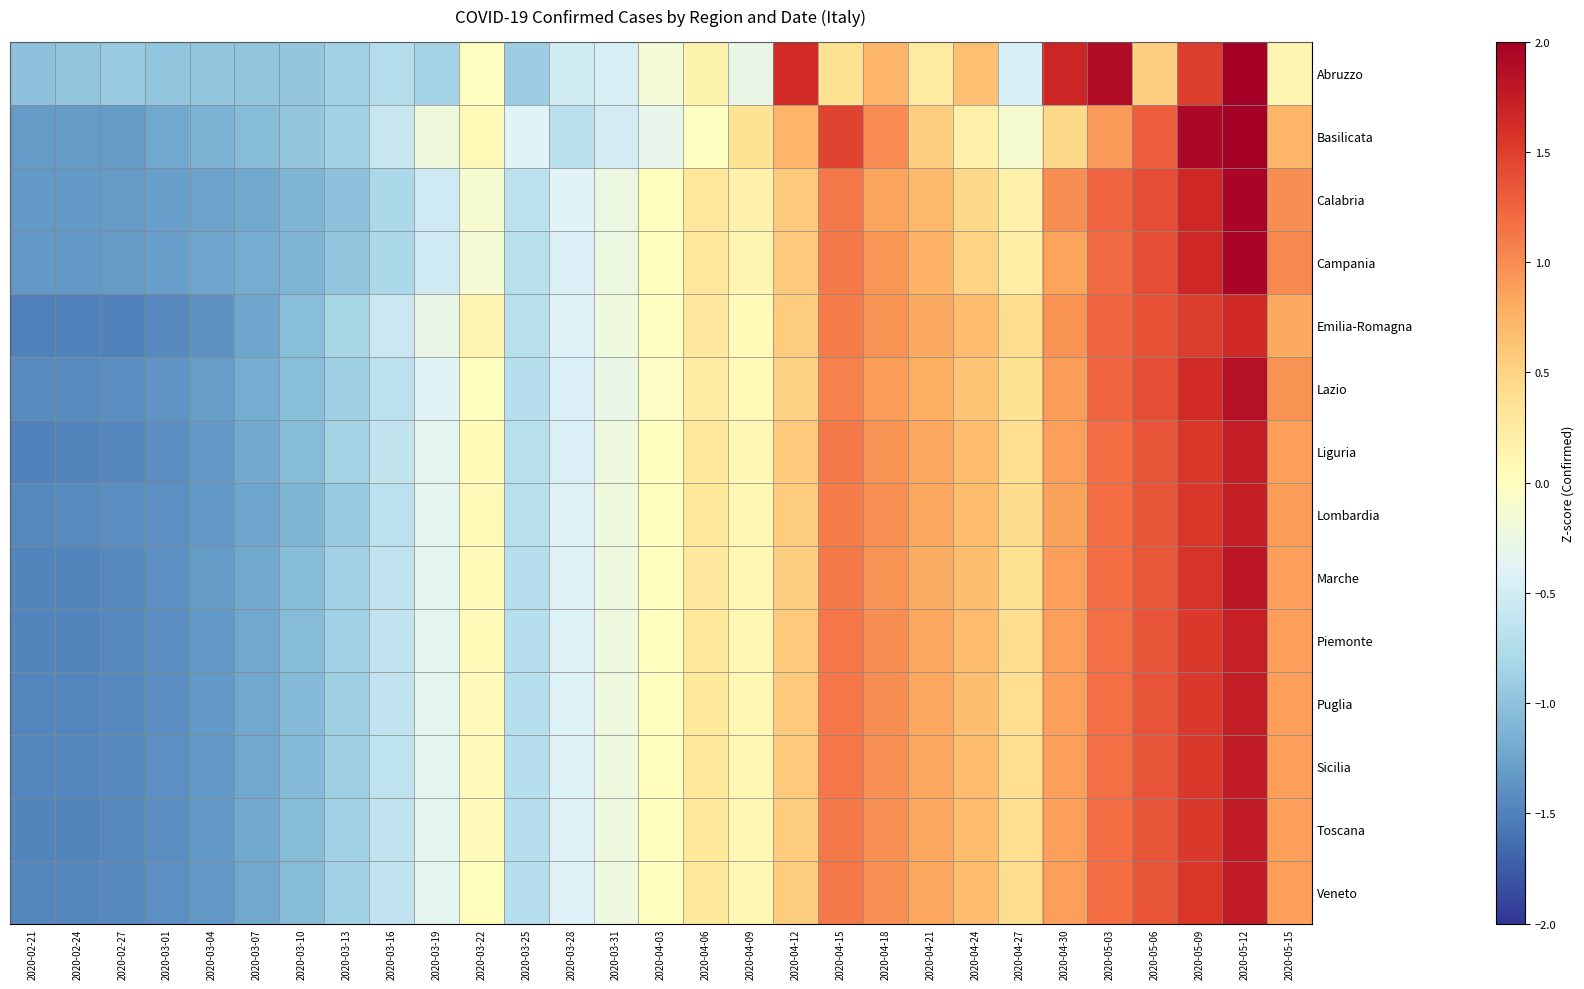

Which series changed the most between 2020-04-15 and 2020-04-30?

Abruzzo